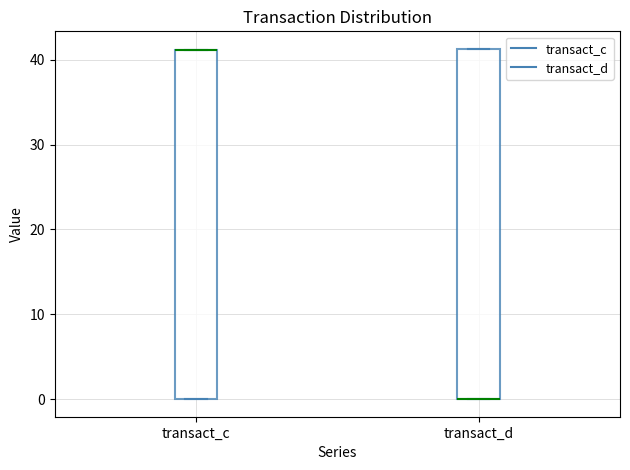

Reading left to right, read every box against the y-axis: the position of its median line, the range the box covers, and the ends of its whiskers. The values are not printed on the chart, so give them approximately, as read against the axis.

transact_c: median 41 (drawn on the box's upper edge), box 0 to 41, whiskers 0 to 41
transact_d: median 0 (drawn on the box's lower edge), box 0 to 41, whiskers 0 to 41